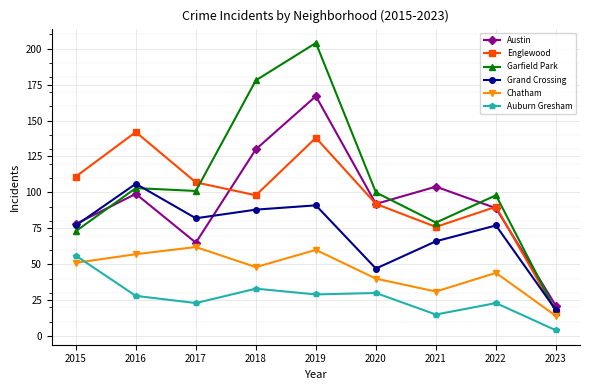

True or false: Englewood and Auburn Gresham cross at least once.

False